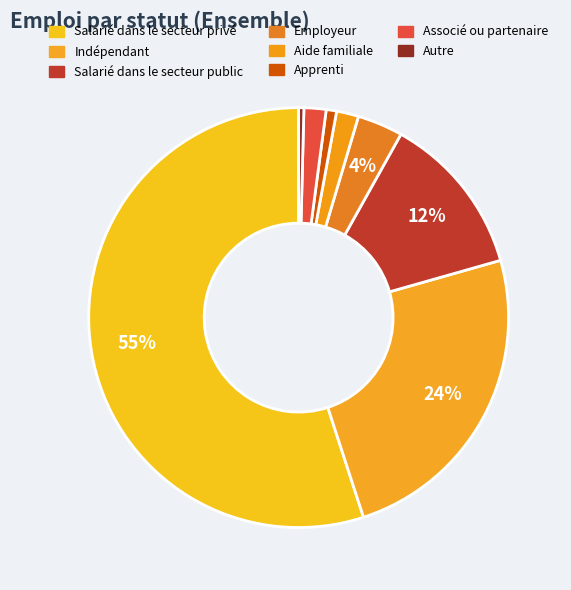

True or false: Salarié dans le secteur public accounts for 12% of the total.

True